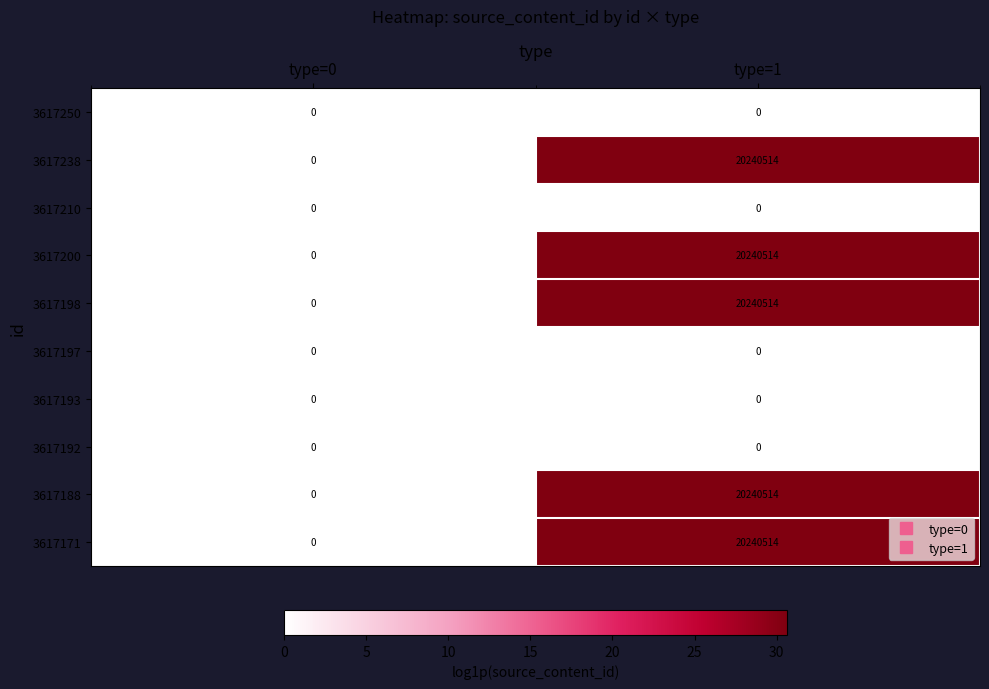

What is the difference between the 3617200 values at type=0 and type=1?

20240514